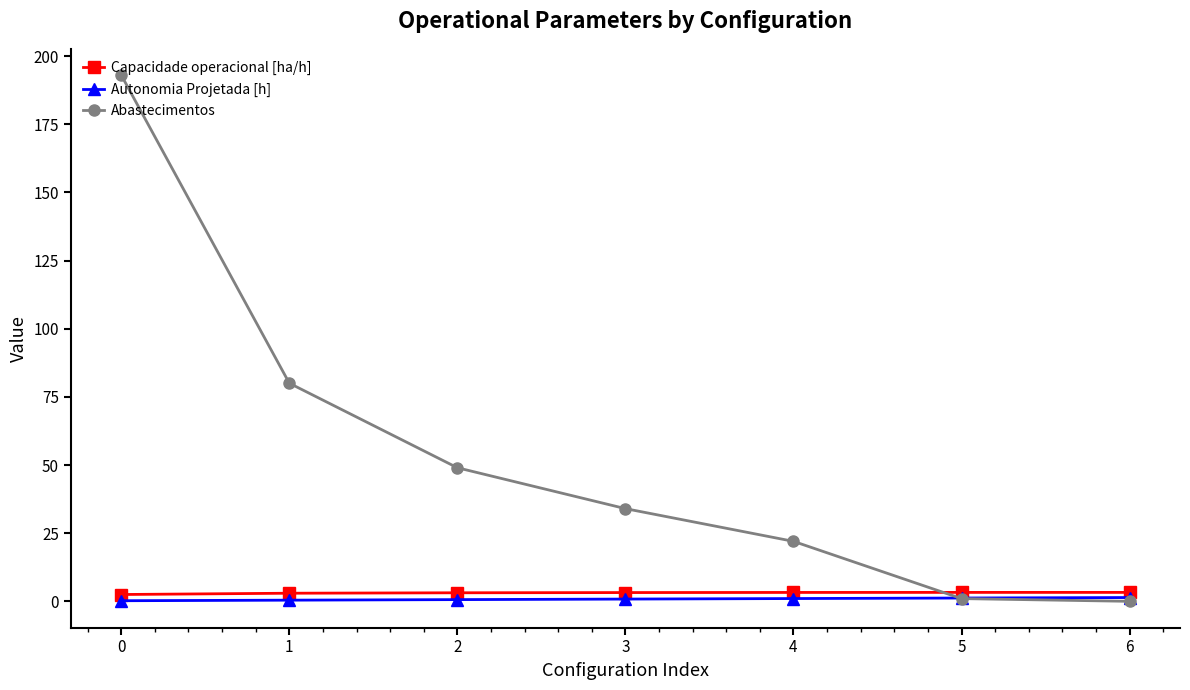

True or false: Abastecimentos and Capacidade operacional [ha/h] intersect in this chart.

True